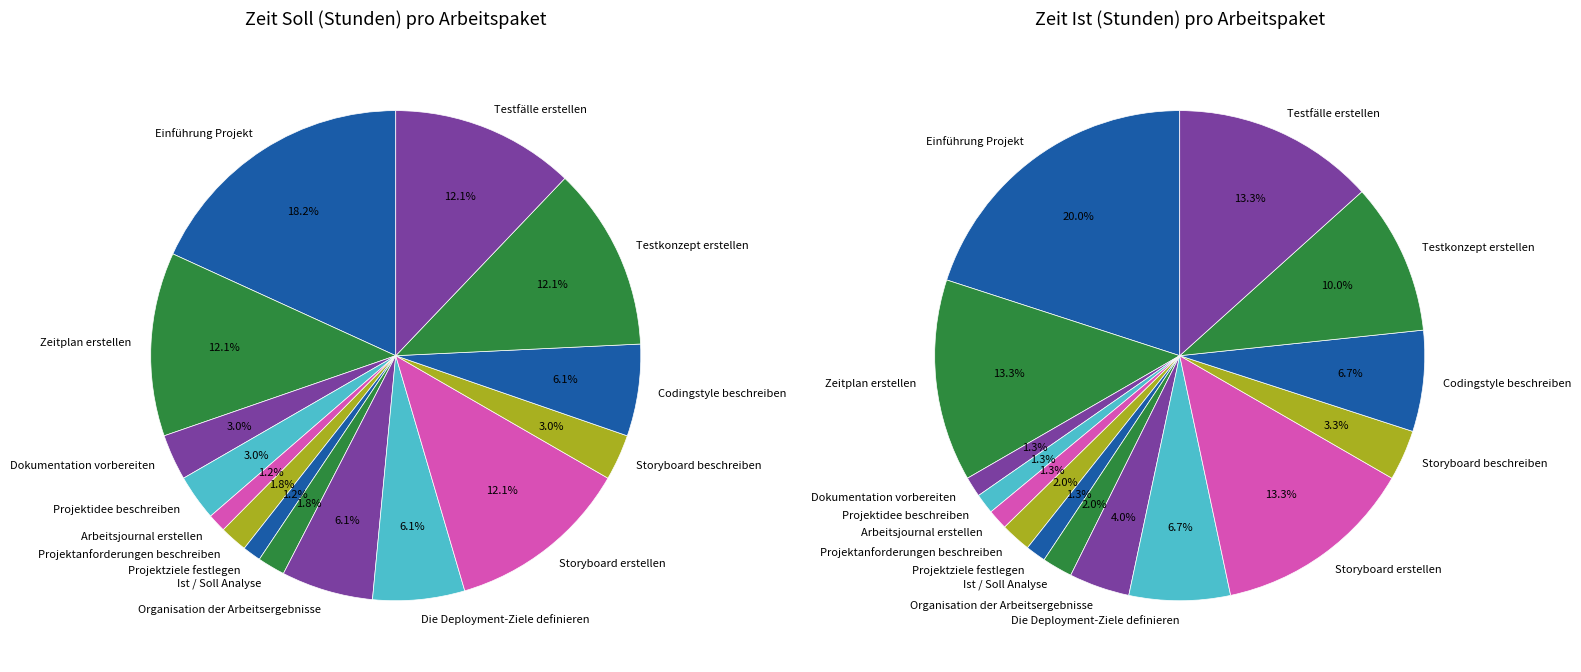

Count the number of slices in the pie.

15